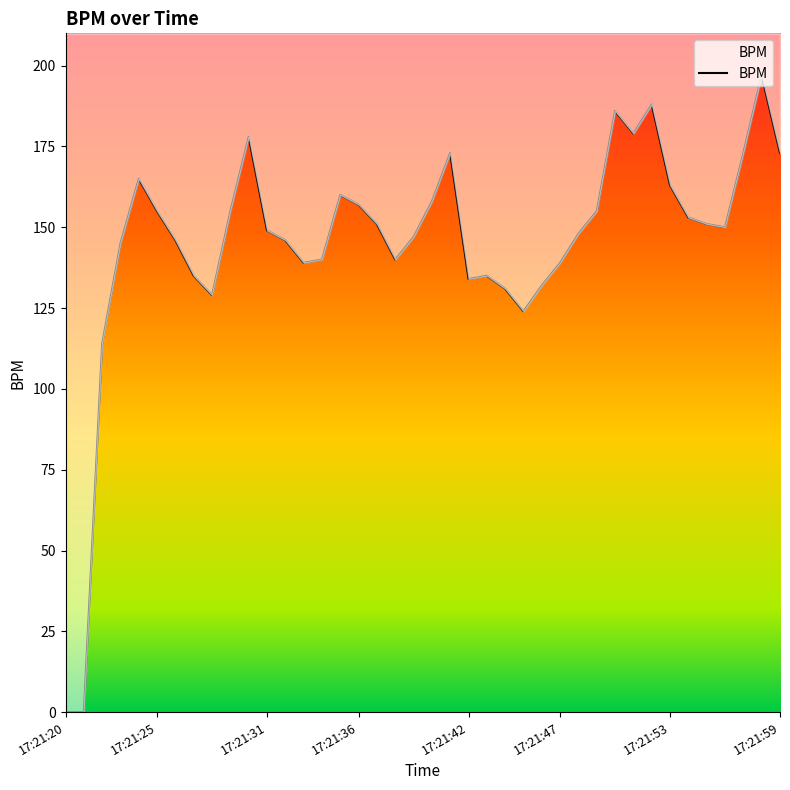

How many values are above zero?

38